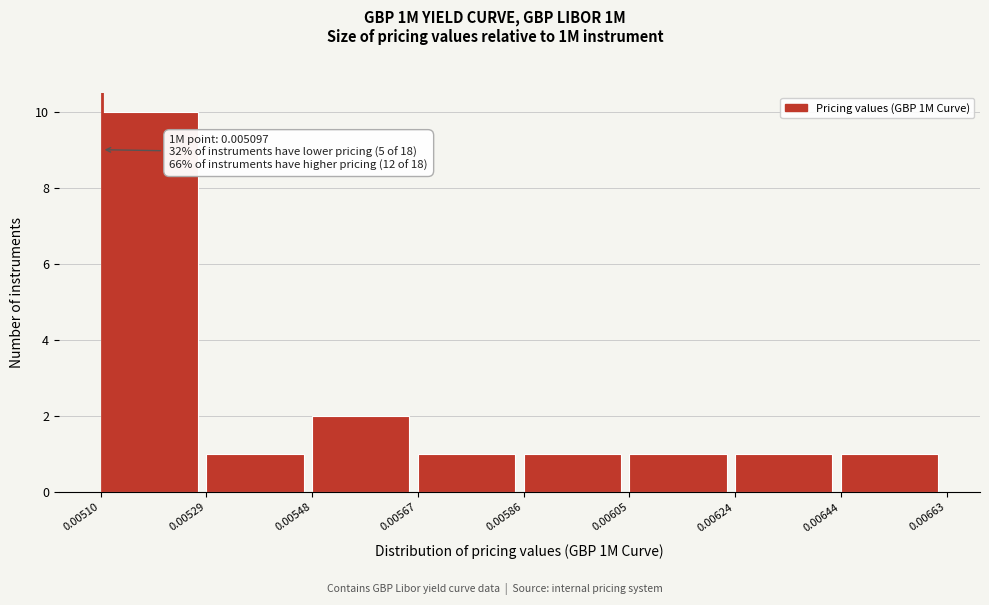

Over which range of the x-axis is the bar tallest?

0.00510 to 0.00529